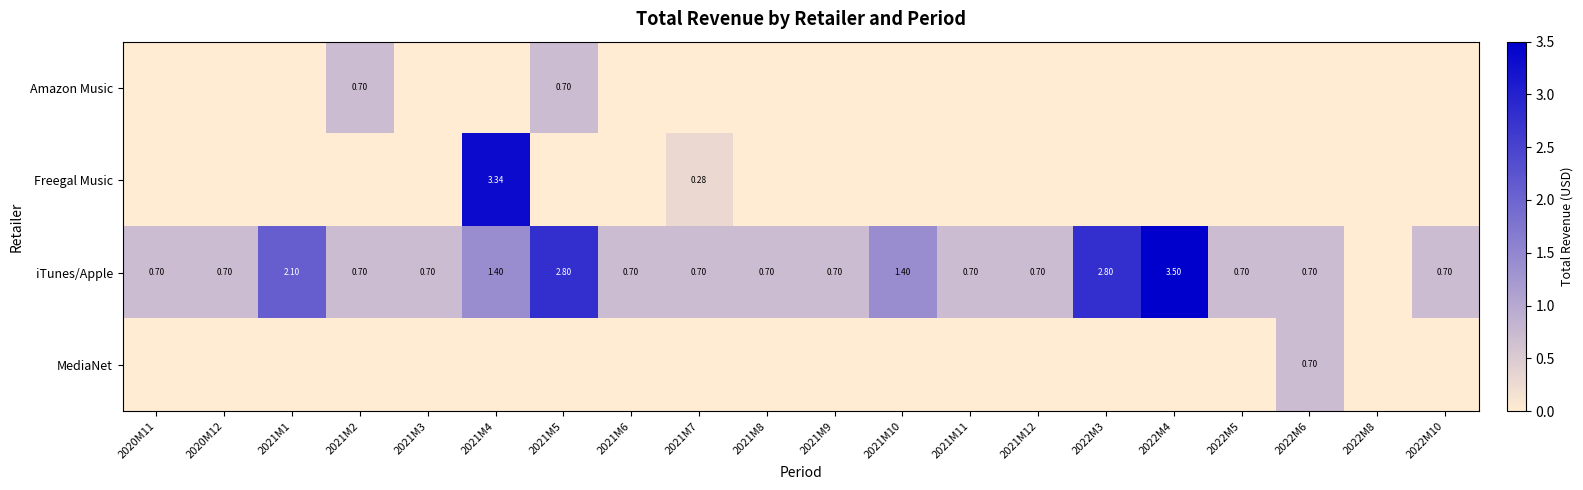

List the series in order of their peak value, highest first.

iTunes/Apple, Freegal Music, Amazon Music, MediaNet